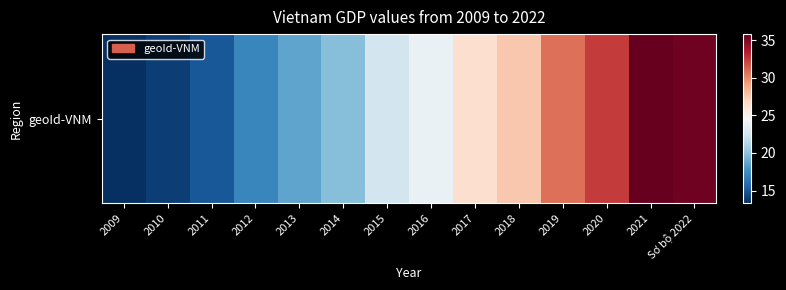

At which category does the chart reach its minimum across all series?

2009